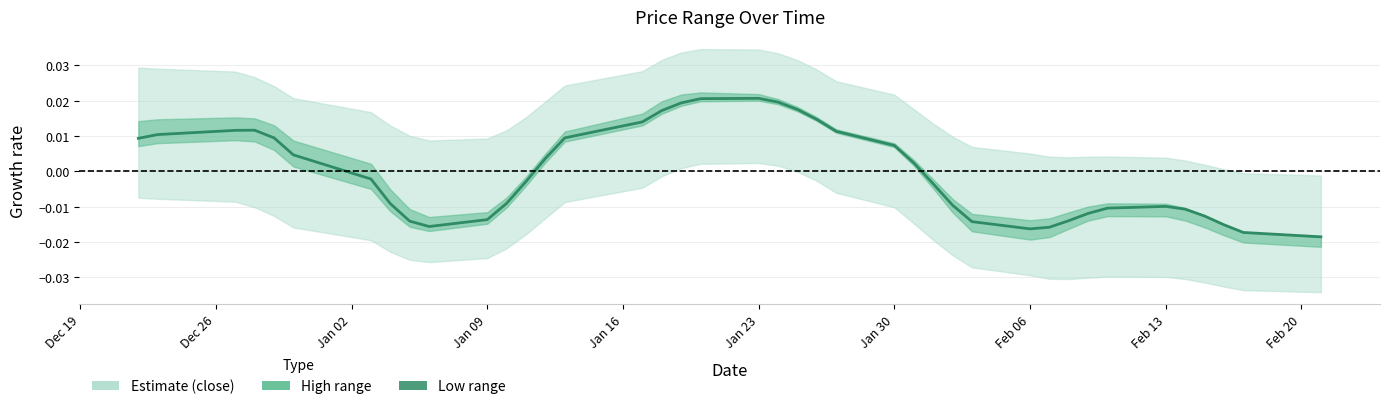

How many data points does each series have?

40